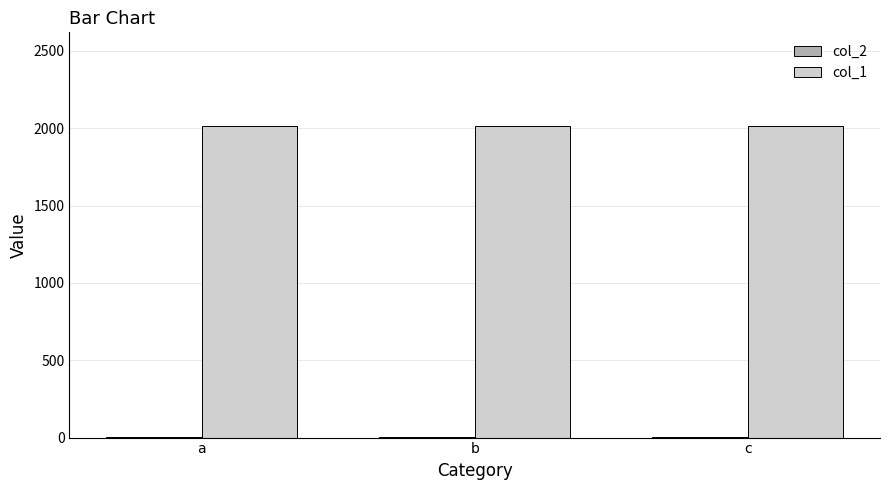

How many data points in col_1 are above 2014?

1